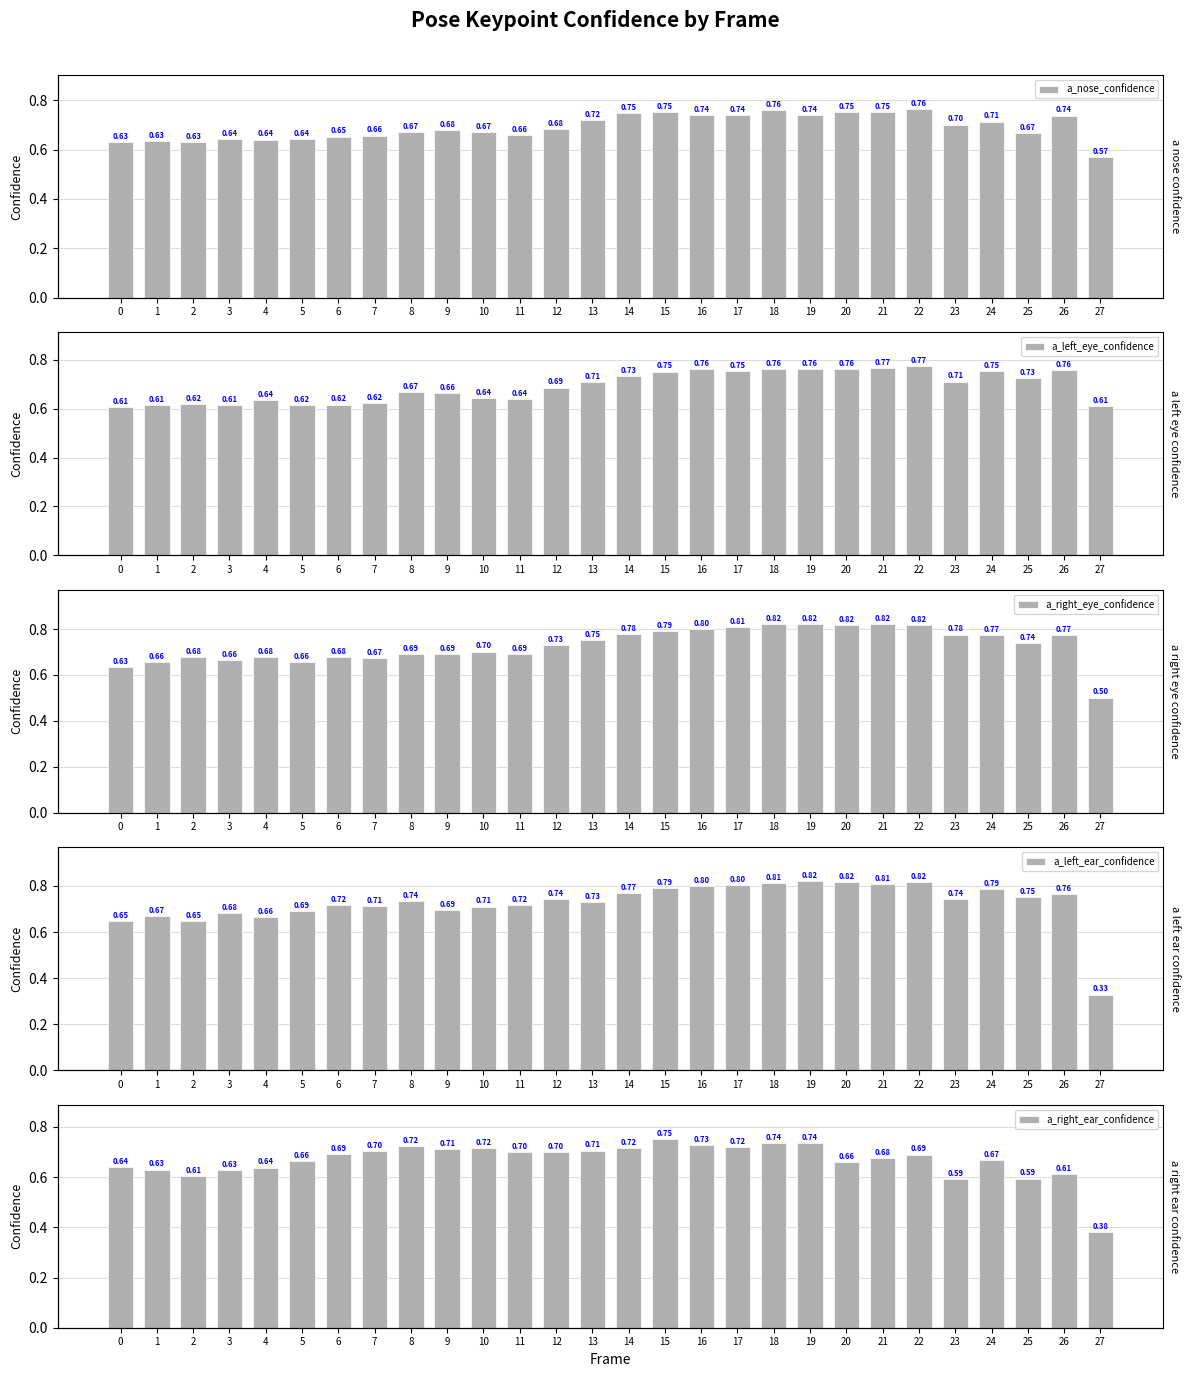

What is the value of the a_nose_confidence bar at the 17th from the left?

0.7